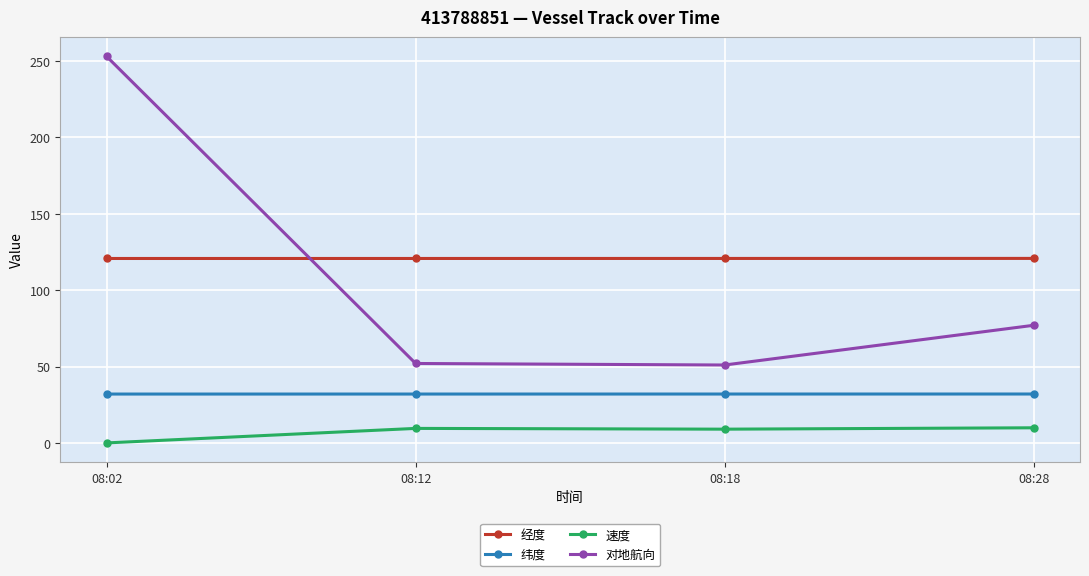

The 对地航向 series shows 51.0 at 08:18. True or false?

True